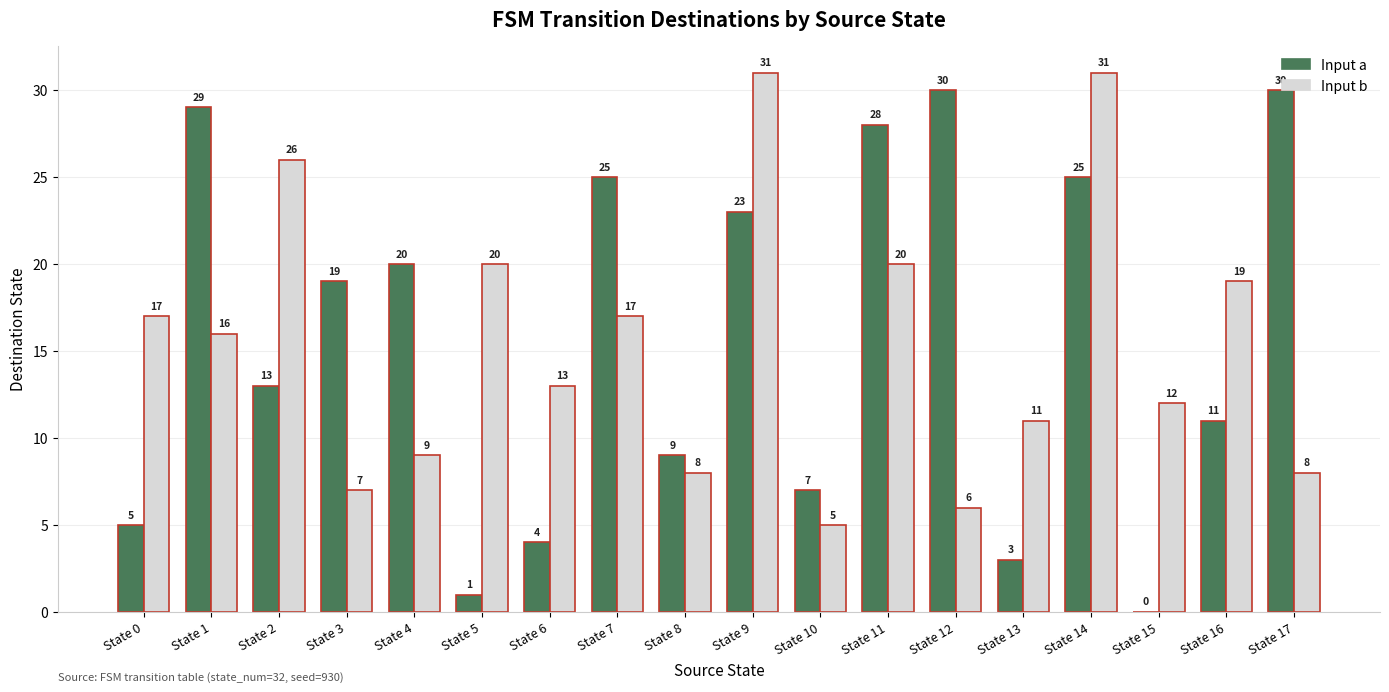

Which series has the largest total across all categories?

Input a